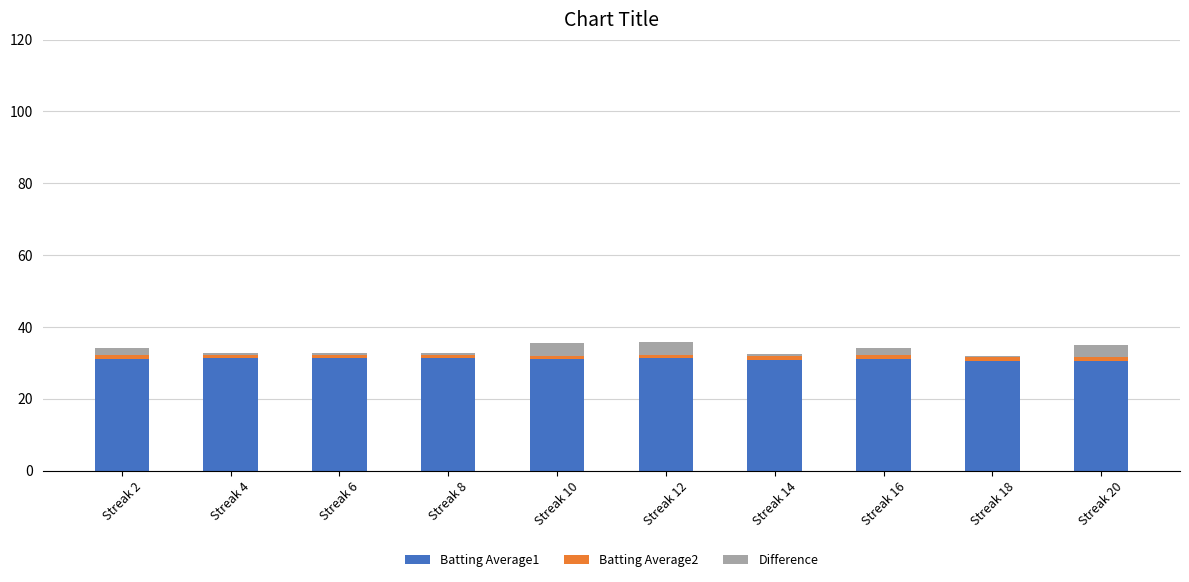

What is the total value across all series at Streak 10?

35.5